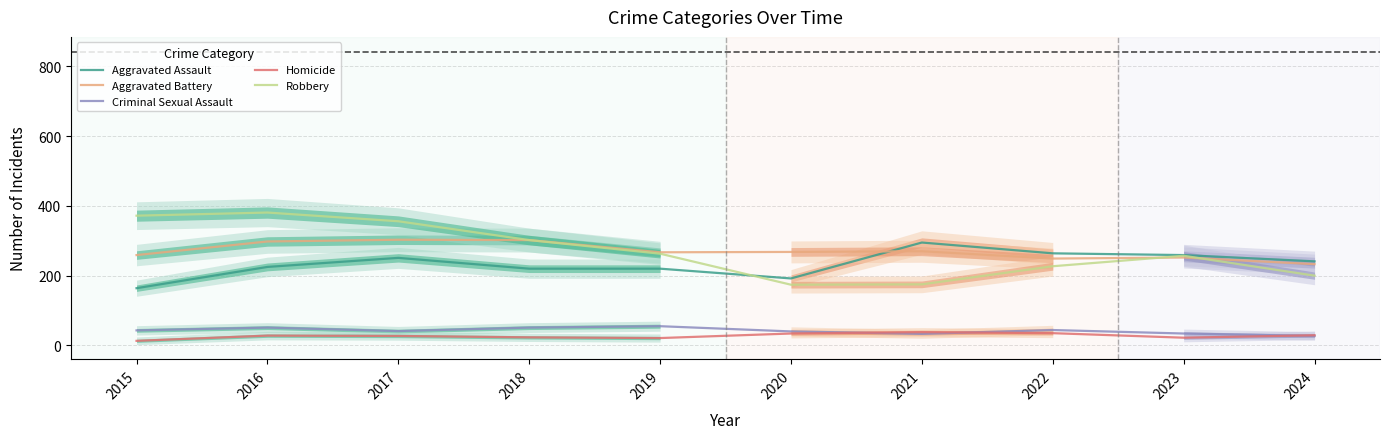

Which category has the lowest value in the Aggravated Assault series?

2015